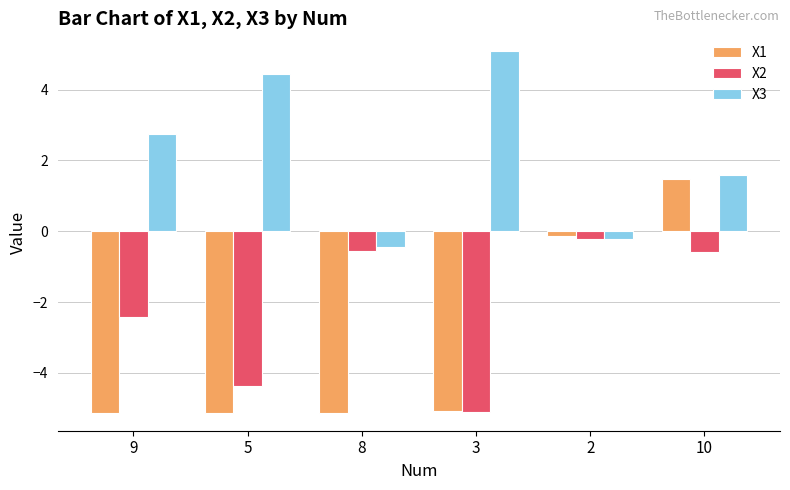

Rank the series by their average value, from lowest to highest.

X1, X2, X3